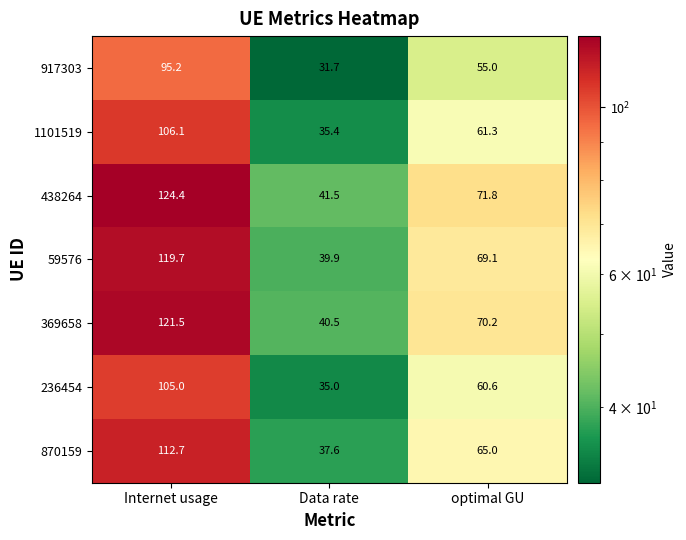

Rank the series at optimal GU from highest to lowest value.

438264, 369658, 59576, 870159, 1101519, 236454, 917303